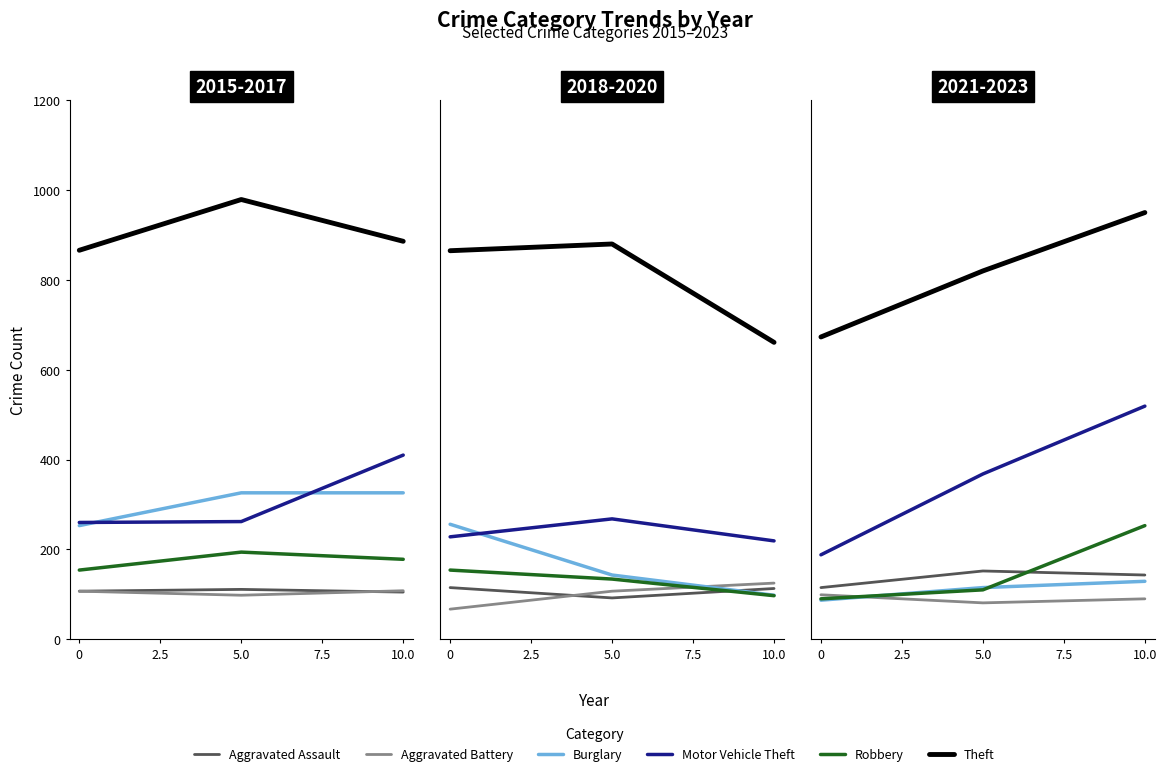

Does the chart display data point markers on the line(s)?

No